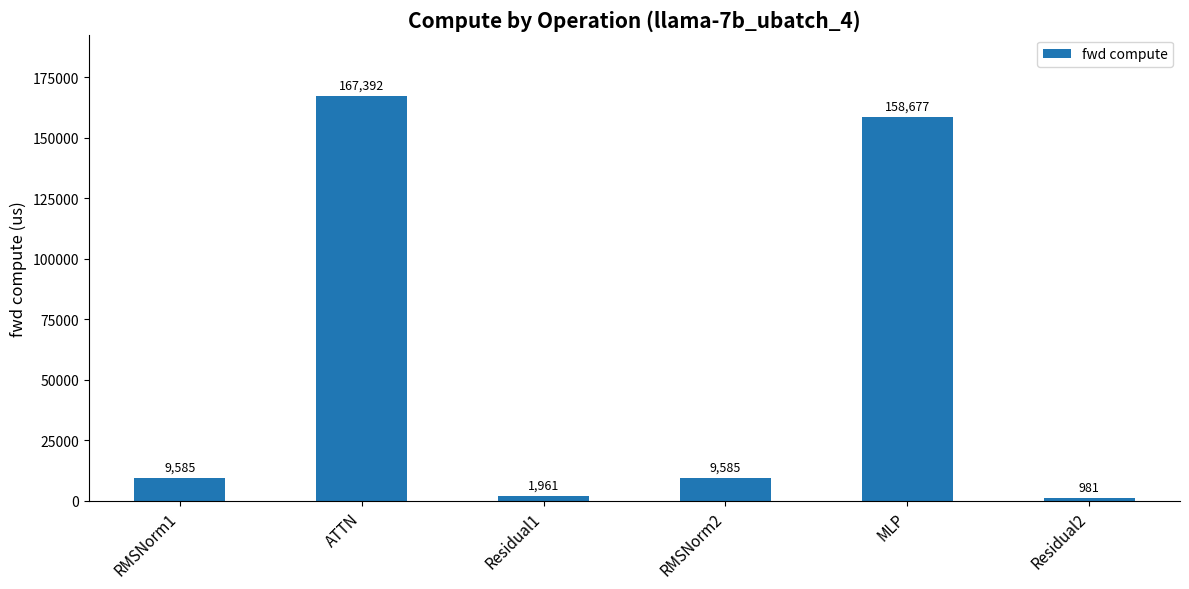

Are the bars grouped side by side (vs. stacked)?

No